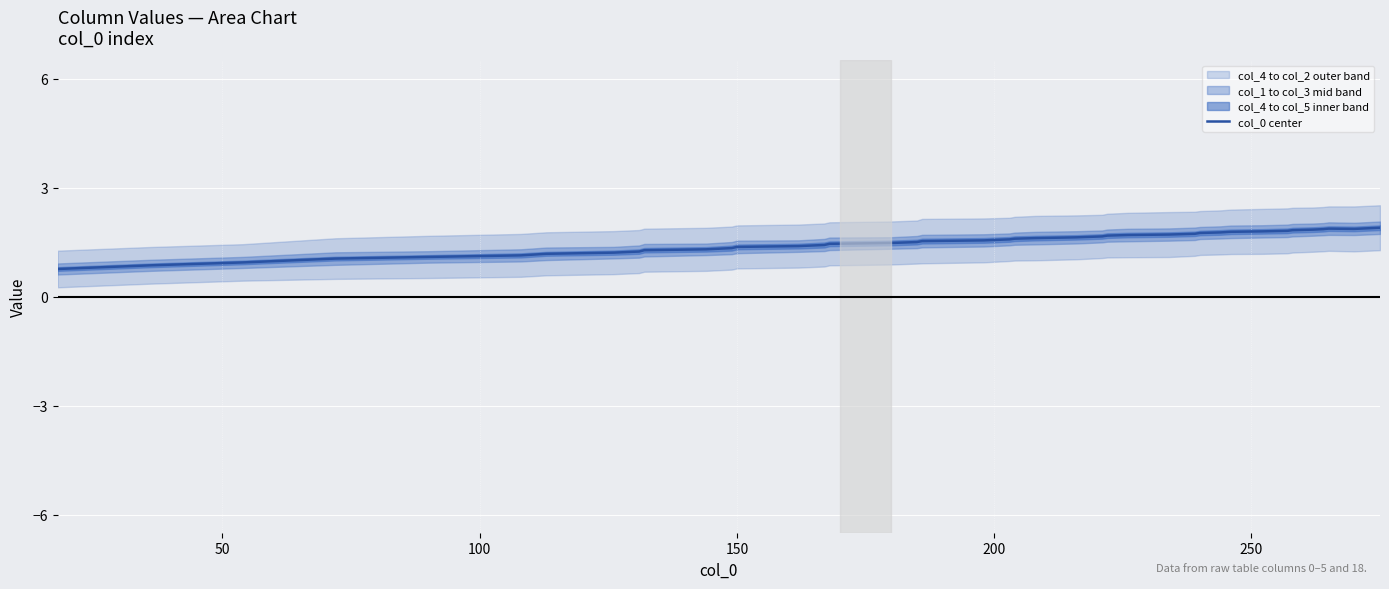

What is the minimum value for col_0 center?

0.8